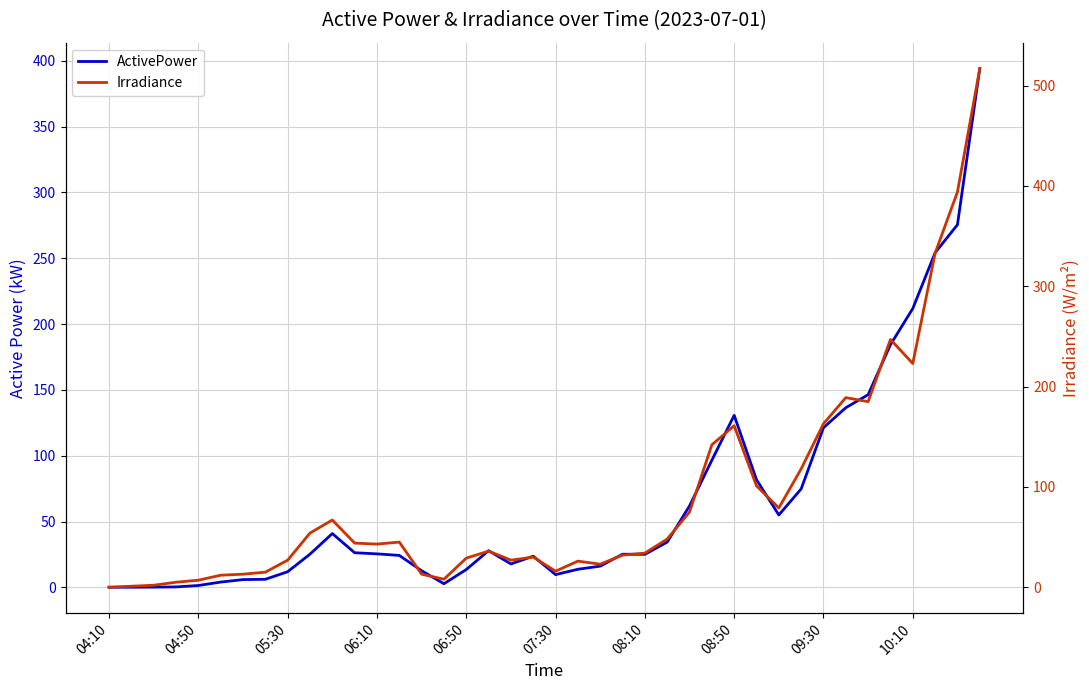

True or false: Irradiance and ActivePower intersect in this chart.

True